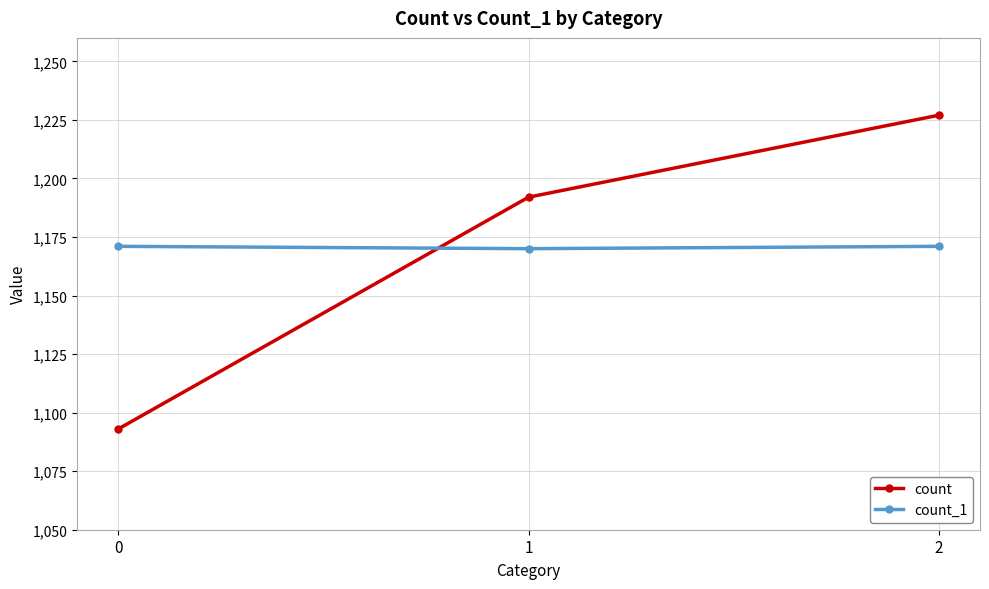

What is the total value across all series at 1?

2362